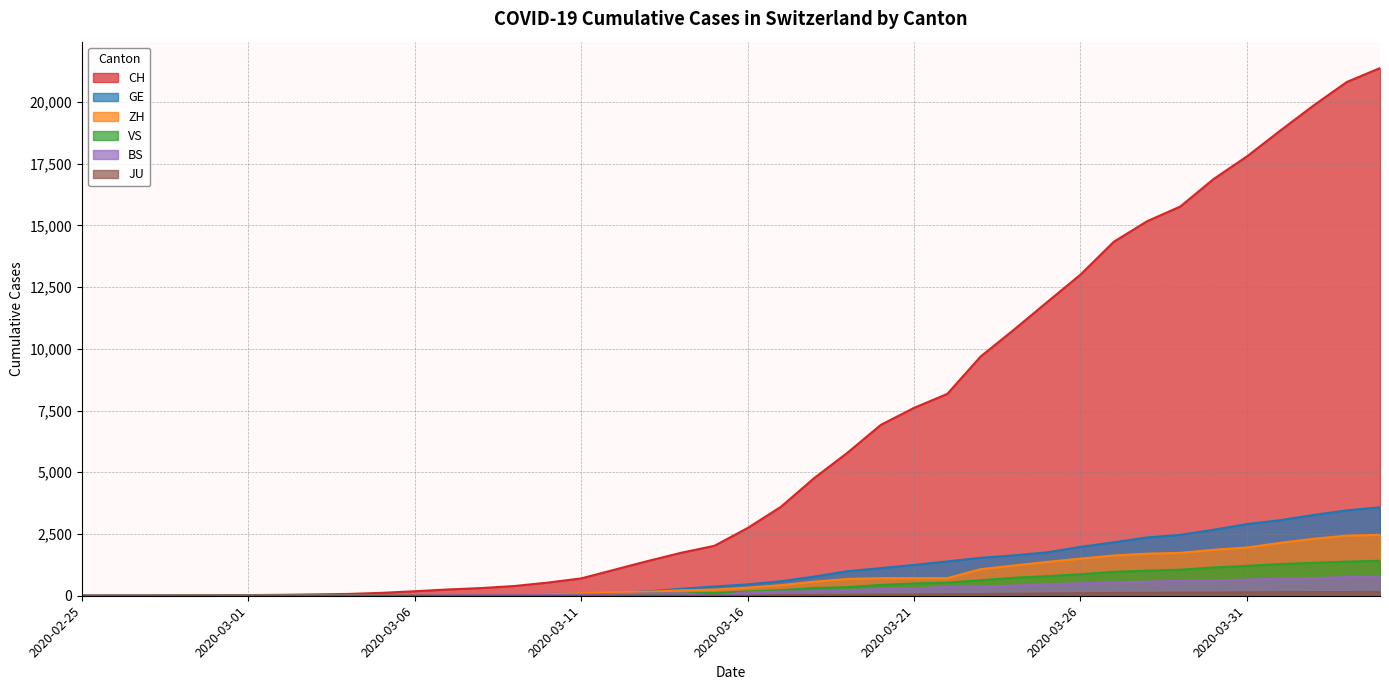

Where does the ZH series first go above 327?

2020-03-17